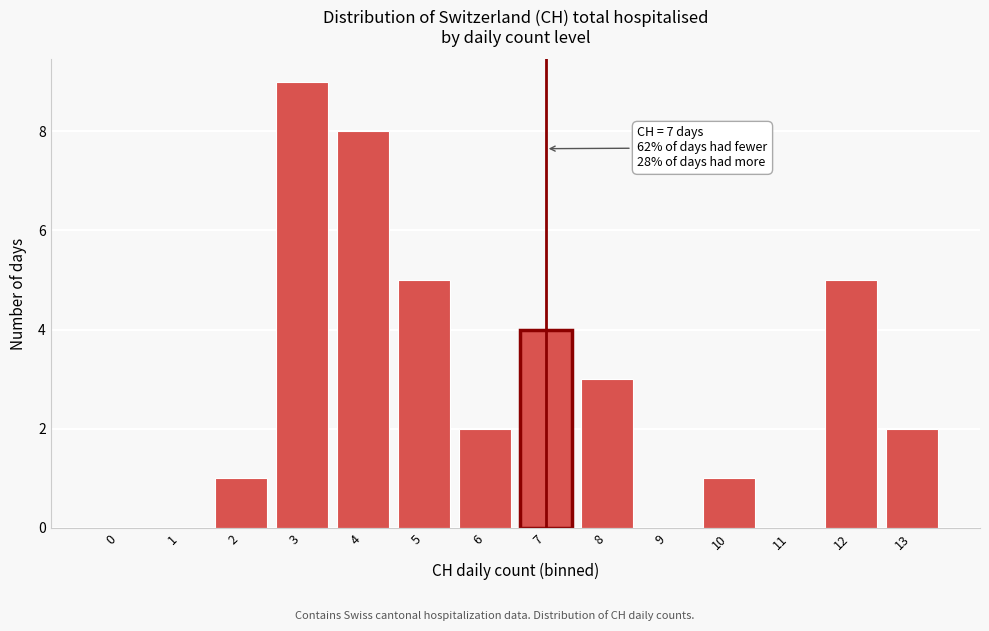

Reading left to right, what are all the values shown in this chart?

0=0	1=0	2=1	3=9	4=8	5=5	6=2	7=4	8=3	9=0	10=1	11=0	12=5	13=2